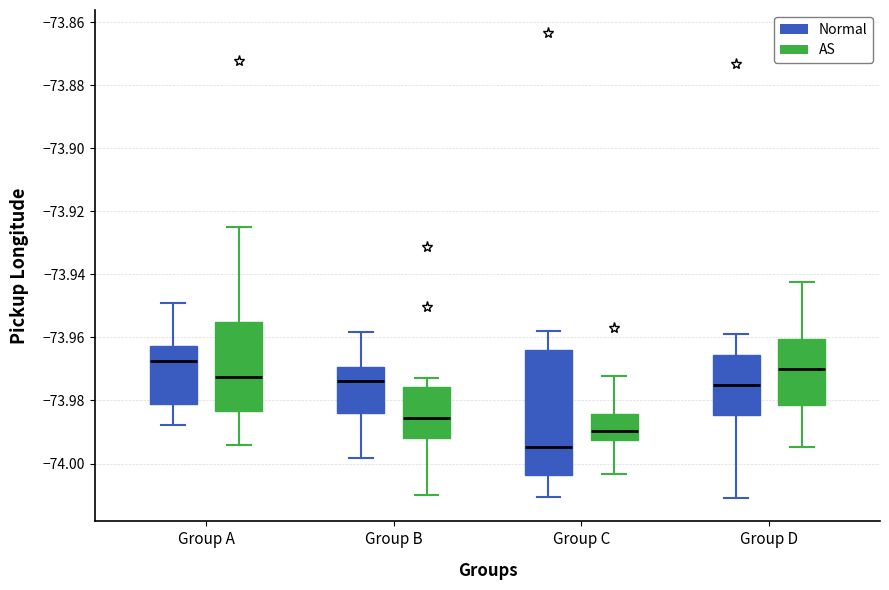

Where is the lower edge of the box for Group B (Normal) on the y-axis? The values are not printed on the chart, so give them approximately, as read against the axis.

-73.984